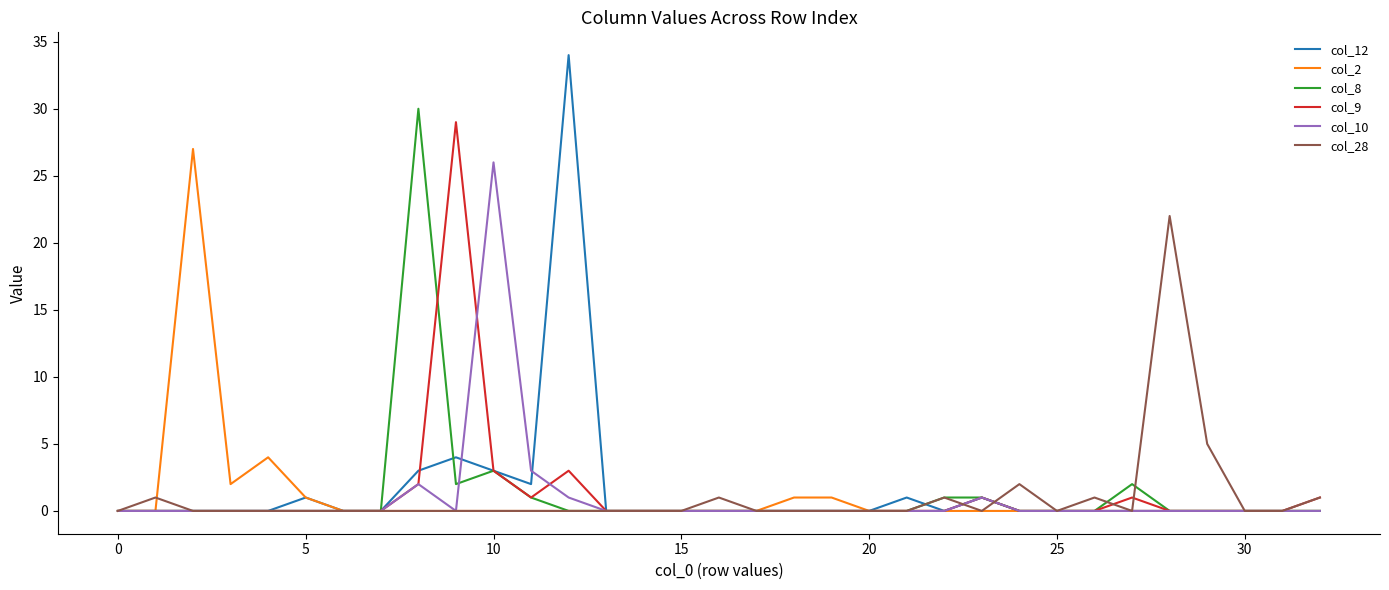

What is the maximum value shown in the chart?

34